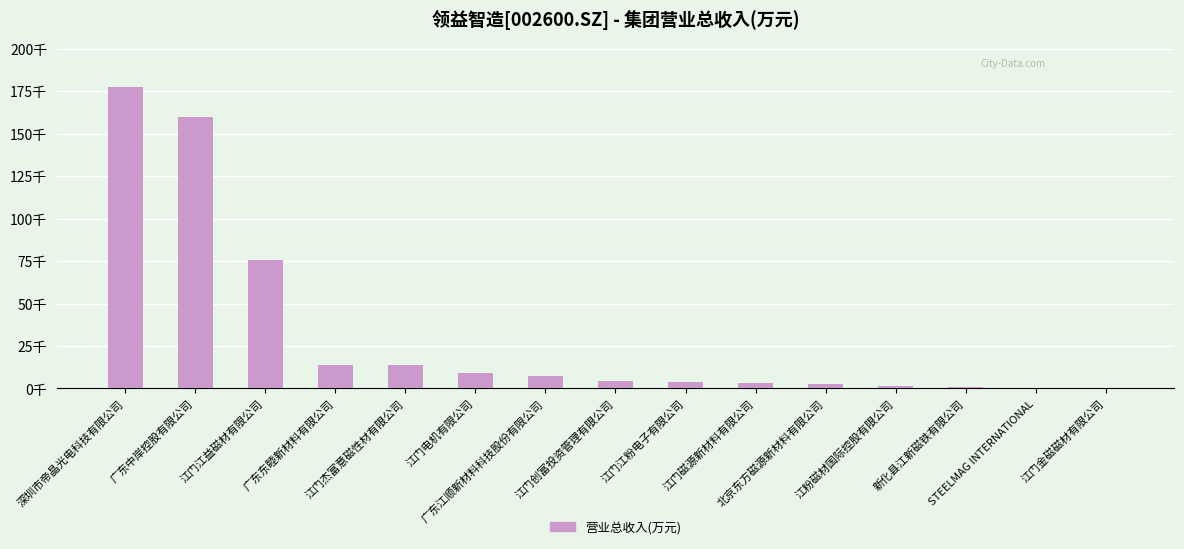

How many values exceed 4614?

8